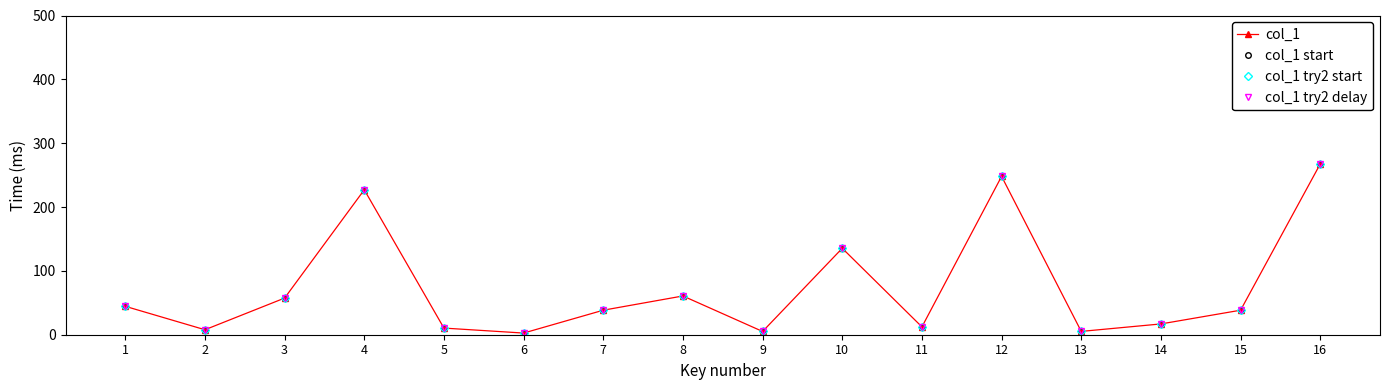

True or false: col_1 try2 start has more than 1 interior local peaks.

True